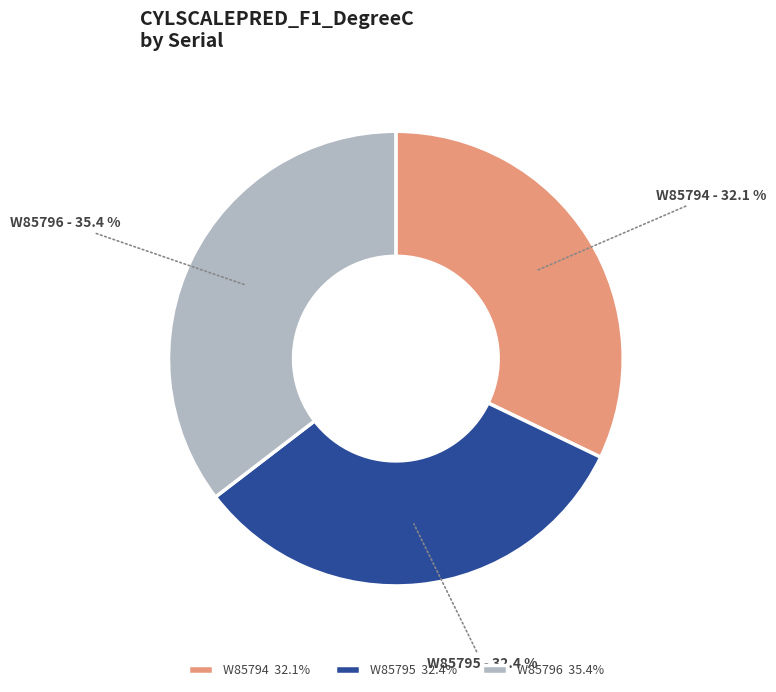

To the nearest percent, what percentage of the pie is W85794?

32%